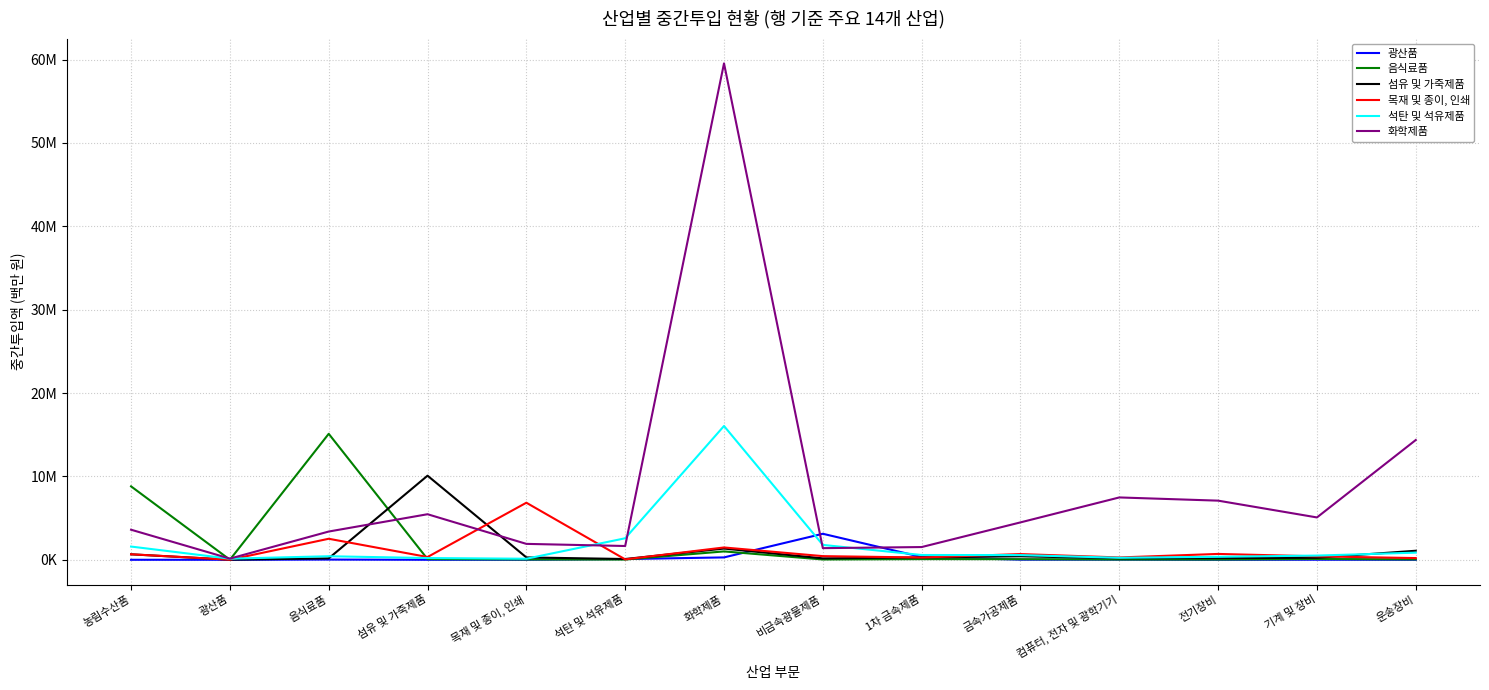

Does the chart have visible grid lines?

Yes